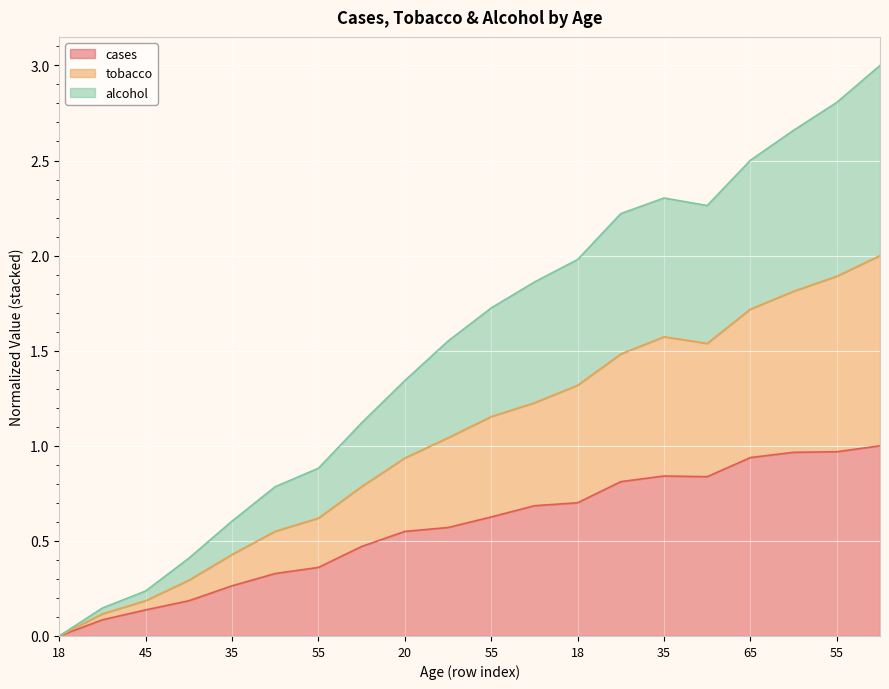

What are all the series names shown in the legend?

cases, tobacco, alcohol